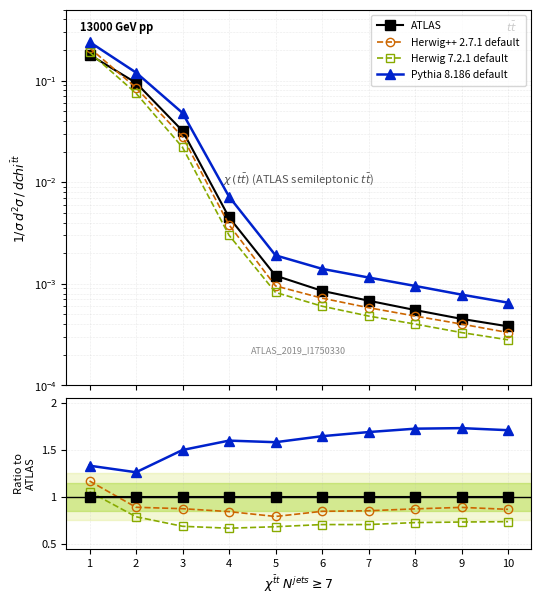

Which has a higher value, 1 or 7?

1